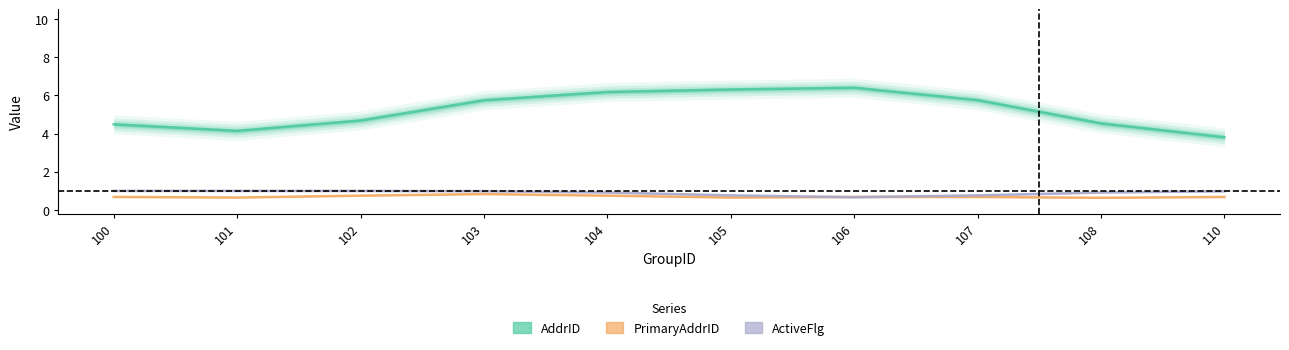

Is it true that ActiveFlg equals 1.4 at 104?

False